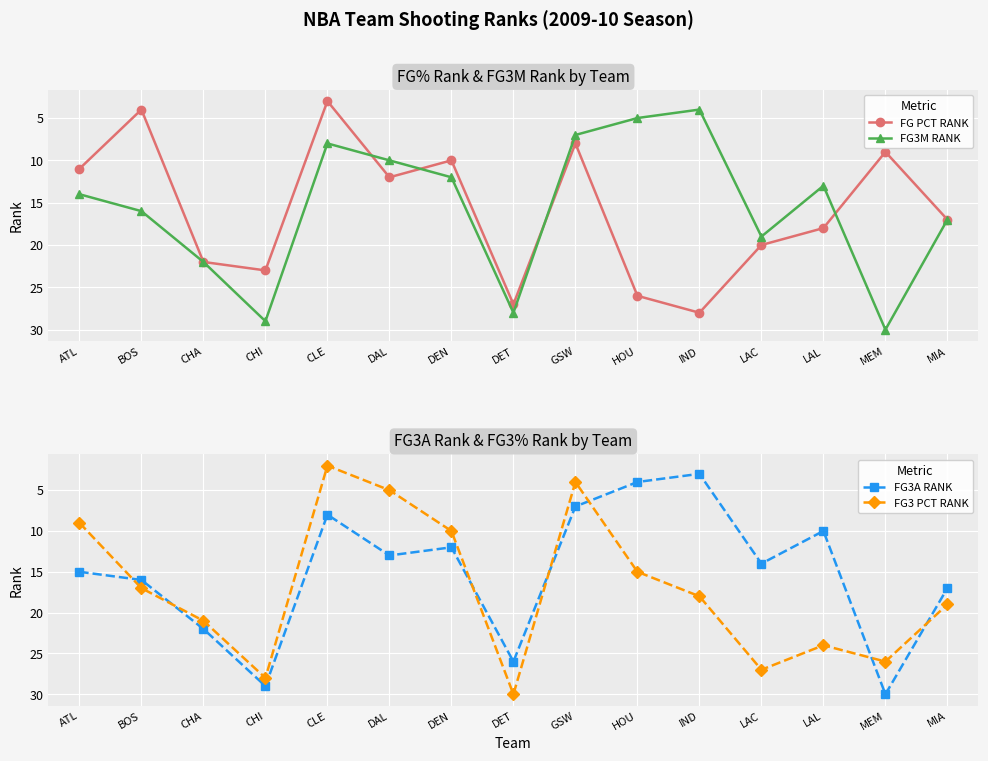

What is the average value of the FG PCT RANK series?

16